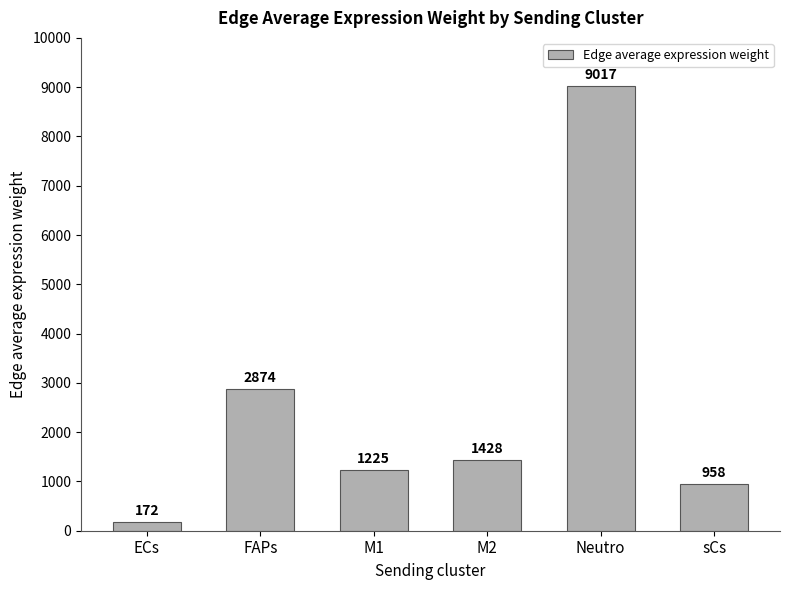

What is the approximate value at M1?

1224.5